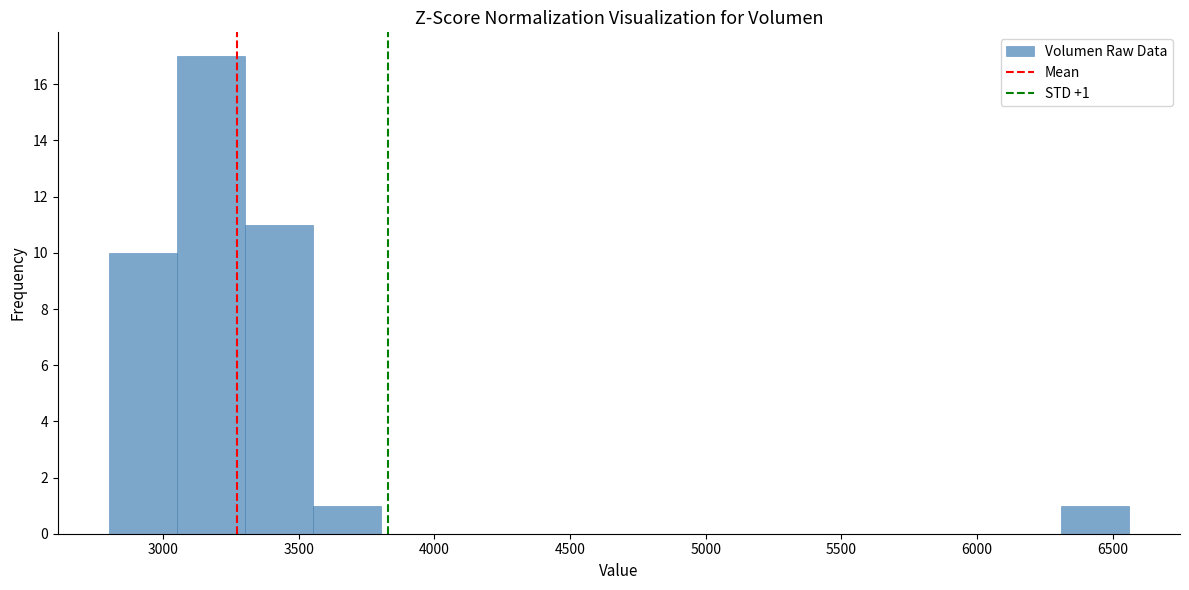

Which range on the x-axis has the tallest bar?

3050 to 3300